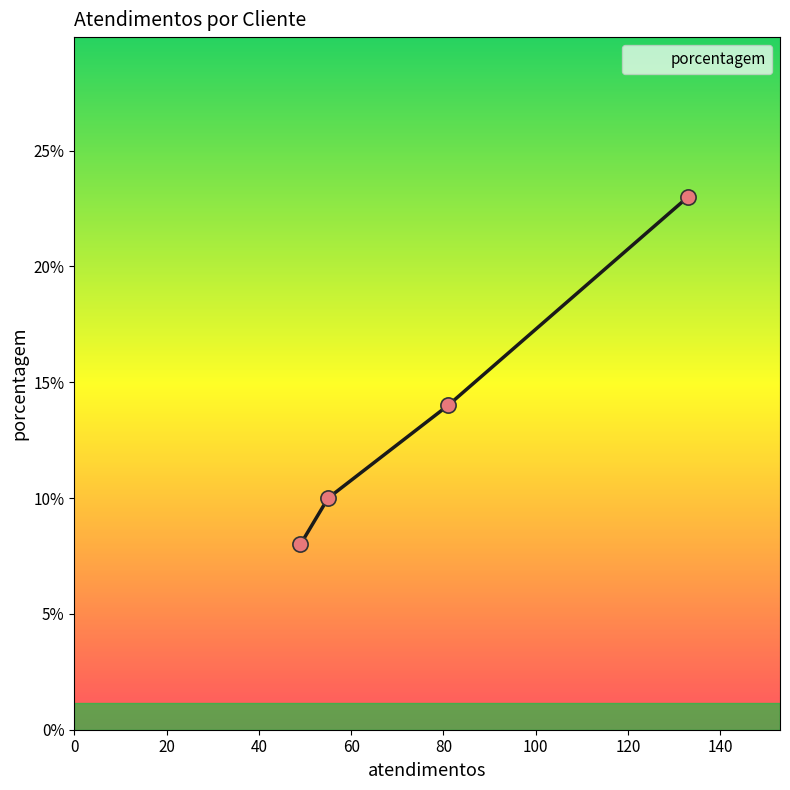

What is the maximum value shown in the chart?

23